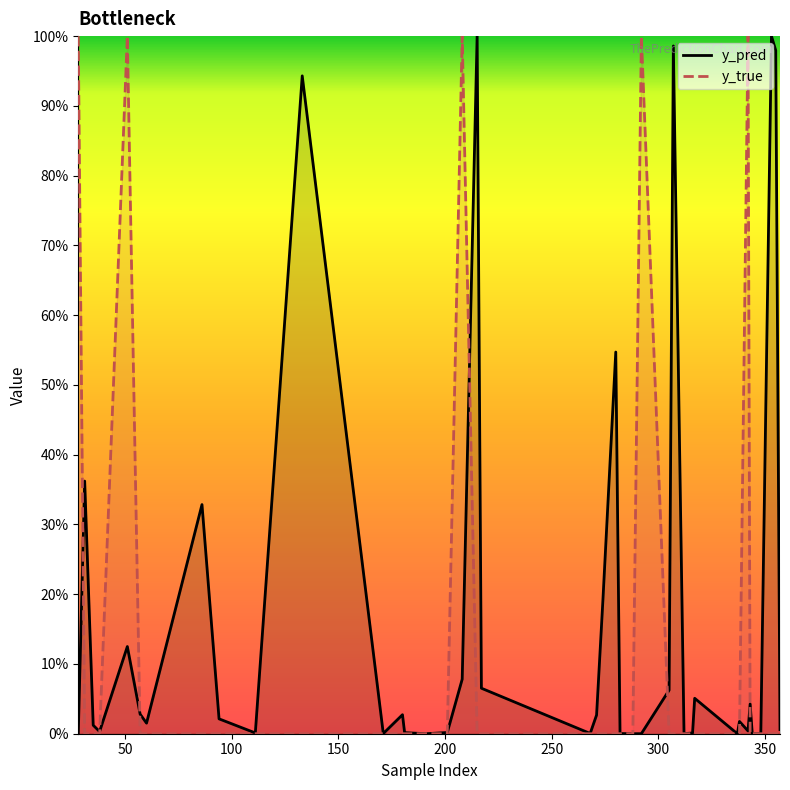

True or false: y_true has a value of 0.7 at 12.

False